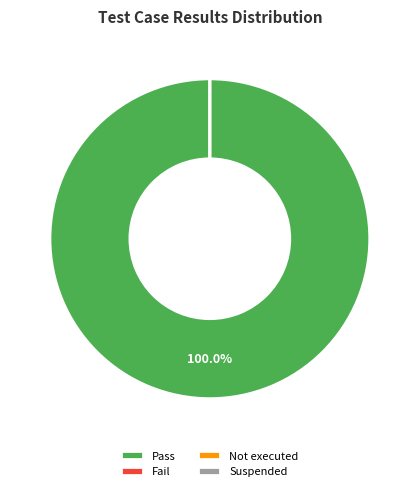

Is it true that Suspended is 15% of the pie?

False